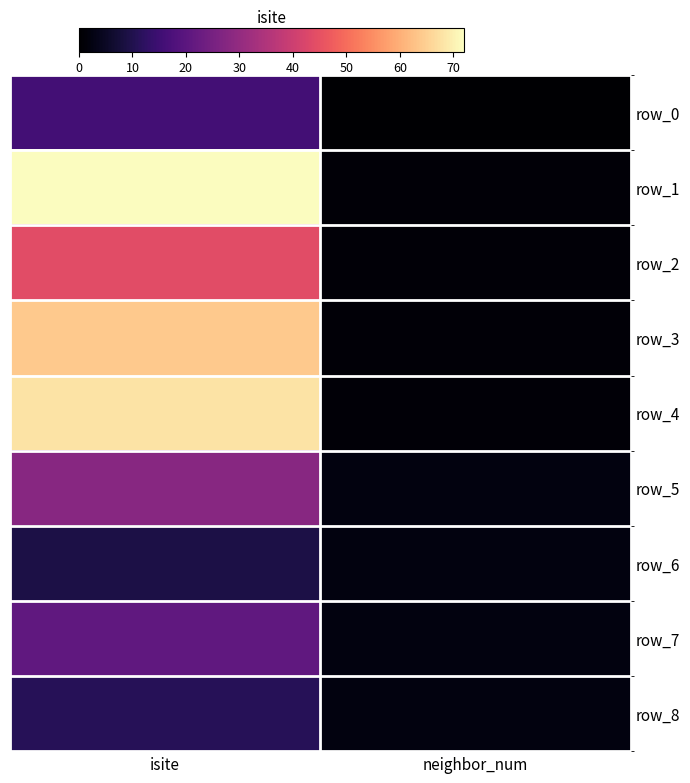

Reading right to left, extract all data points from this chart.

row_0: 0	16
row_1: 1	72
row_2: 1	44
row_3: 1	64
row_4: 1	68
row_5: 2	28
row_6: 2	9
row_7: 2	21
row_8: 2	11